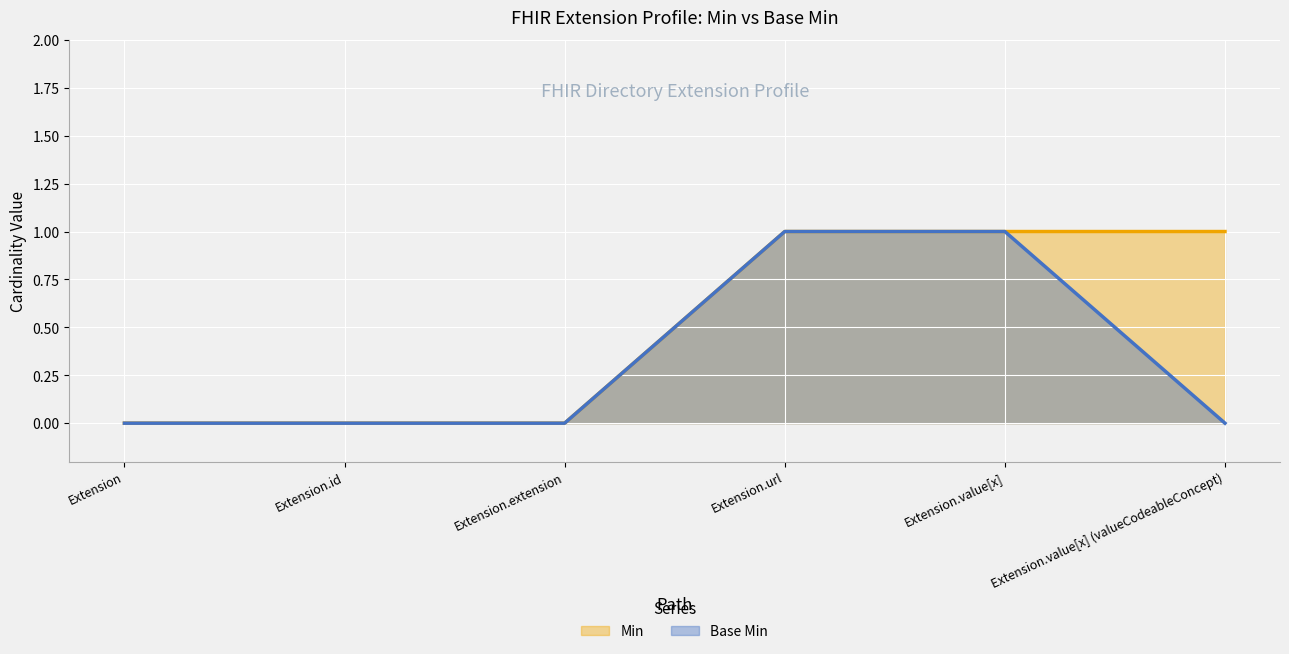

What position from the right is Extension.url?

3